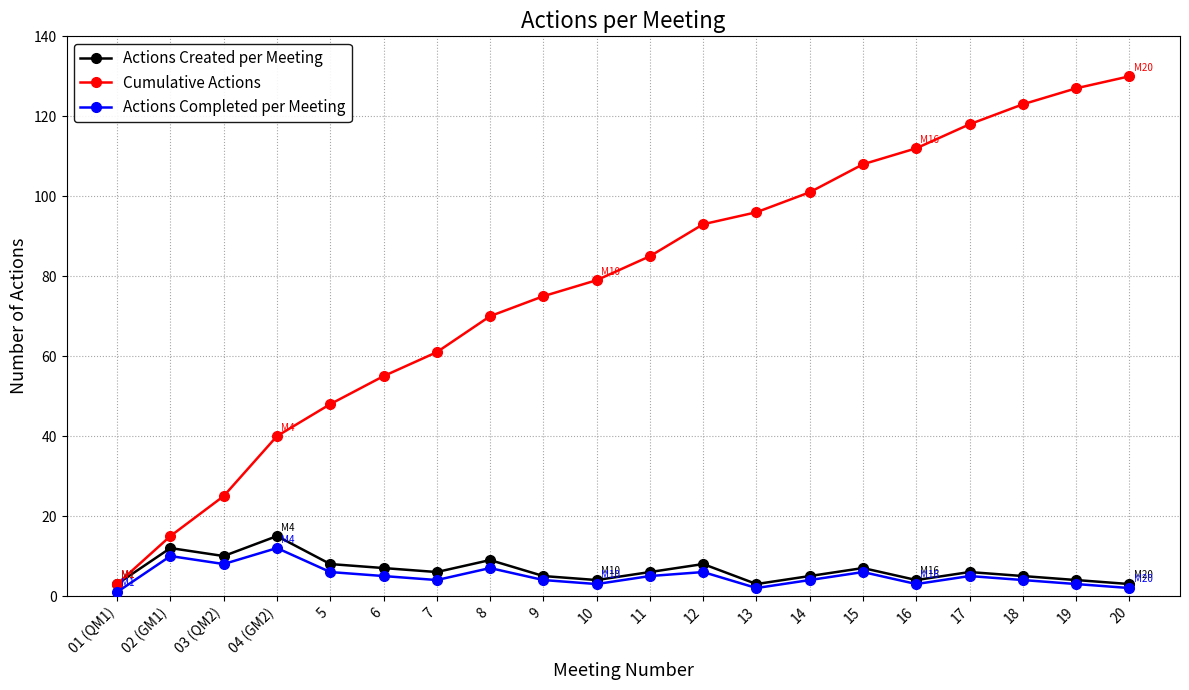

Is the value of Actions Completed per Meeting at 12 greater than the value of Actions Created per Meeting at 8?

No